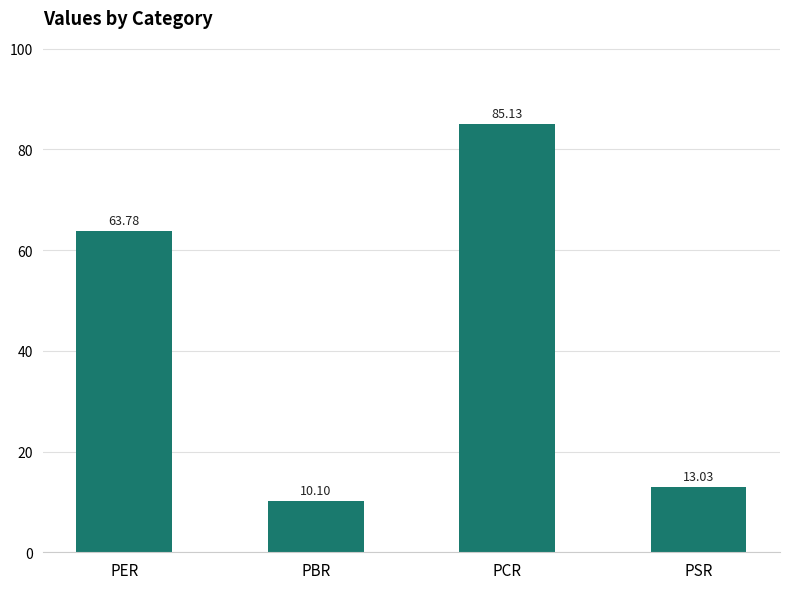

How many data points does each series have?

4